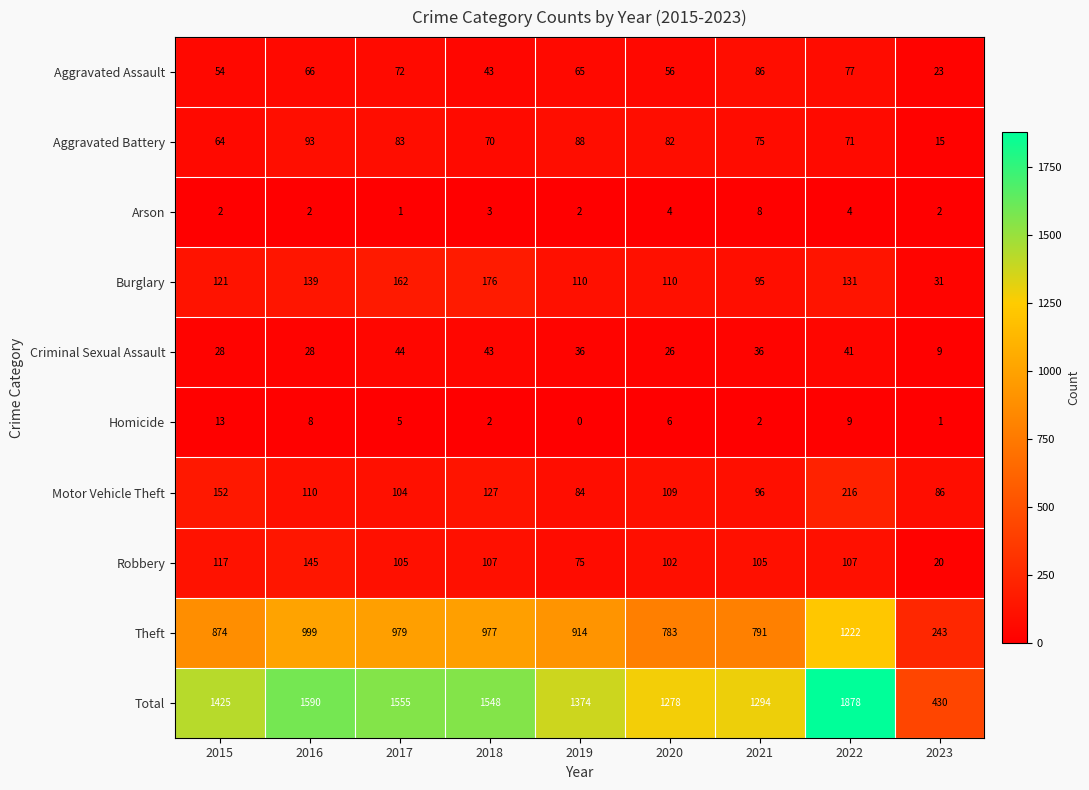

Between 2016 and 2023, which series saw the biggest shift?

Total